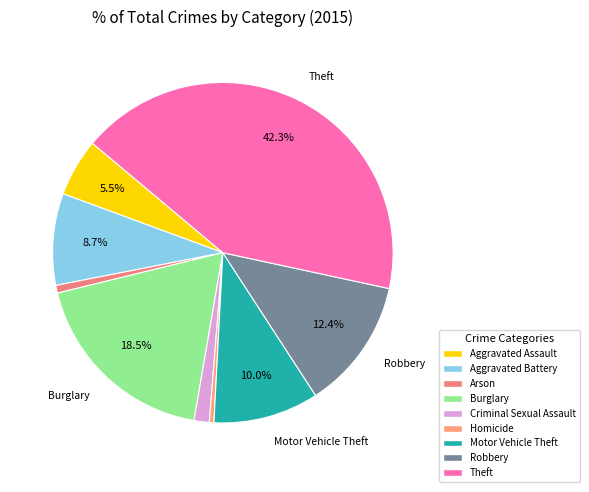

Between Theft and Criminal Sexual Assault, which is larger?

Theft